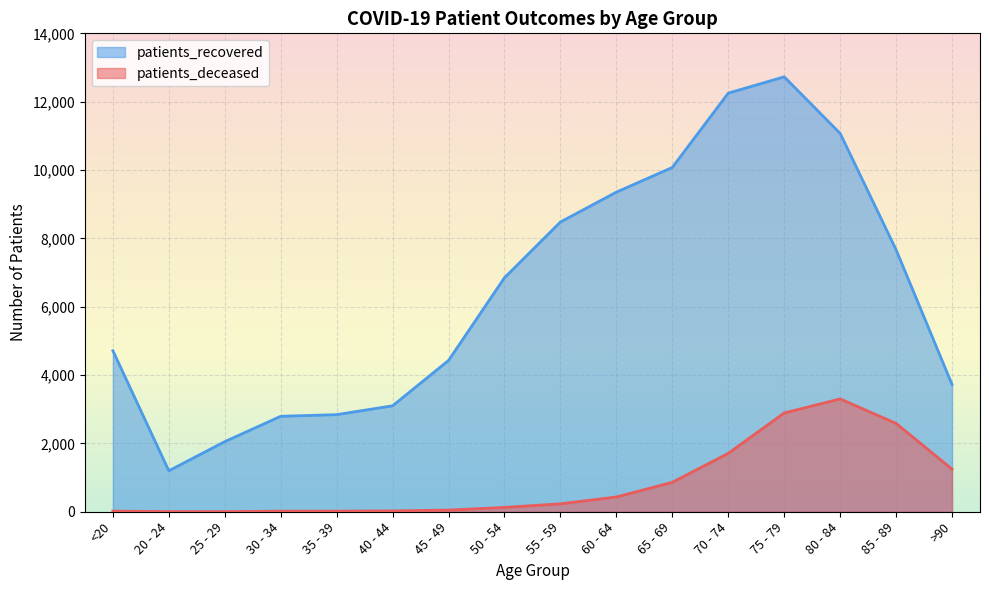

What is the average value of the patients_deceased series?

845